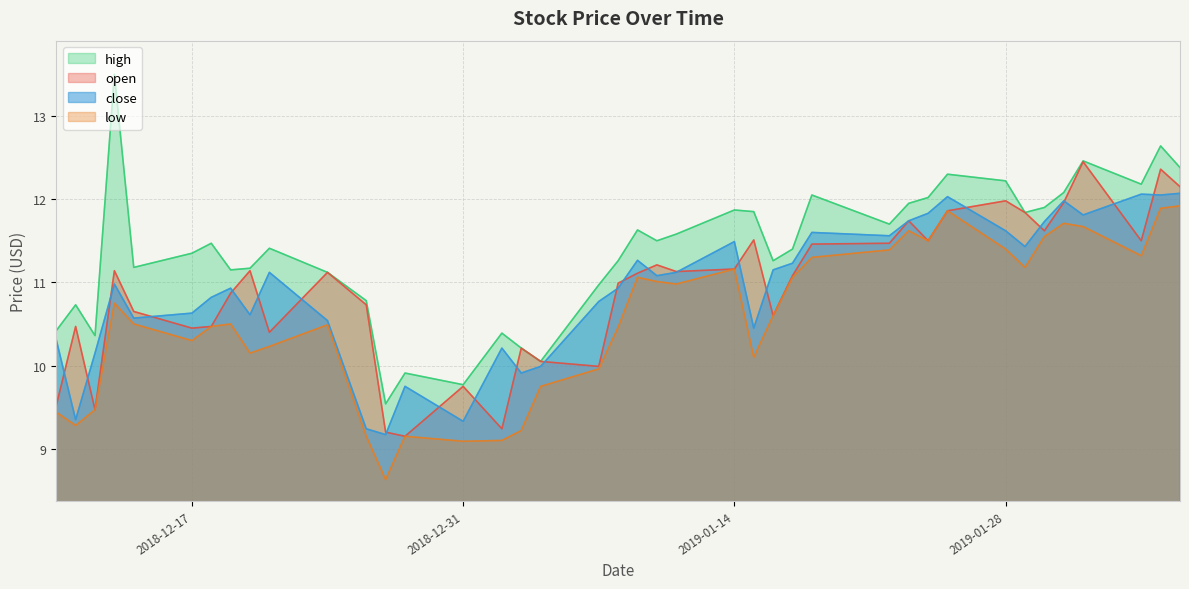

At which label does high first exceed 11?

2018-12-13